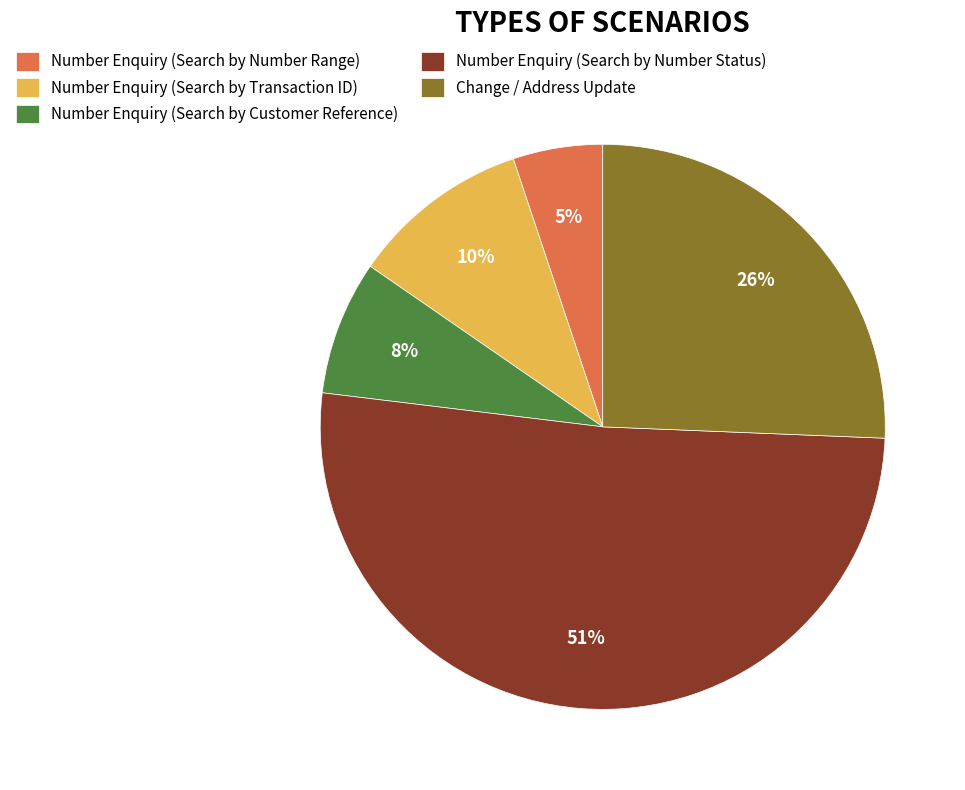

What is the smallest slice in the pie chart?

Number Enquiry (Search by Number Range)